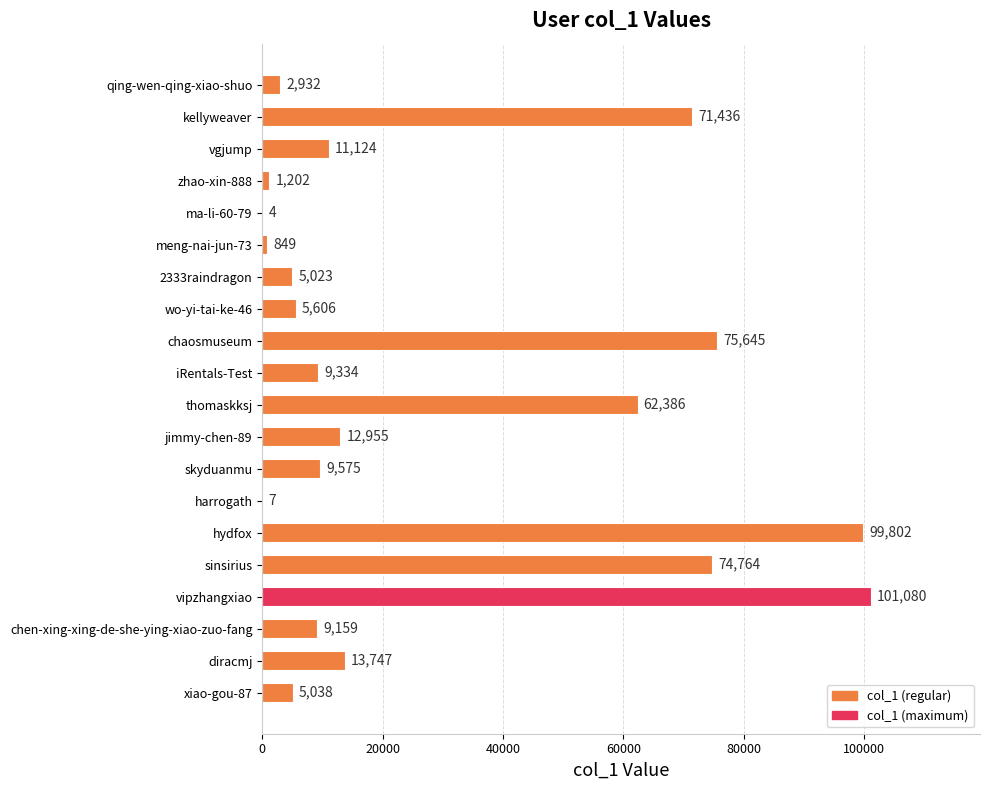

The value at ma-li-60-79 is 4. True or false?

True